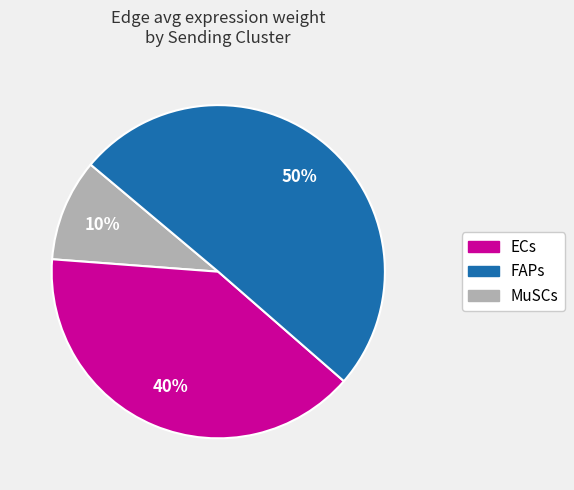

Combined, do ECs and MuSCs account for over 50%?

Yes